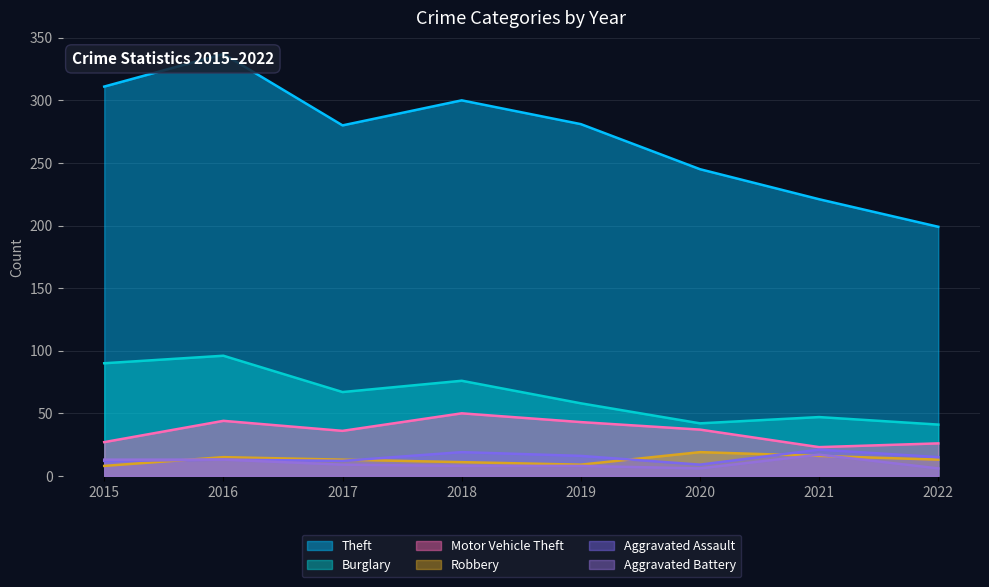

Reading right to left, transcribe all the data shown in this chart.

Theft: 2022=199	2021=221	2020=245	2019=281	2018=300	2017=280	2016=337	2015=311
Burglary: 2022=41	2021=47	2020=42	2019=58	2018=76	2017=67	2016=96	2015=90
Motor Vehicle Theft: 2022=26	2021=23	2020=37	2019=43	2018=50	2017=36	2016=44	2015=27
Robbery: 2022=13	2021=16	2020=19	2019=9	2018=11	2017=13	2016=15	2015=8
Aggravated Assault: 2022=15	2021=21	2020=9	2019=16	2018=19	2017=12	2016=13	2015=12
Aggravated Battery: 2022=6	2021=17	2020=6	2019=8	2018=8	2017=9	2016=13	2015=13